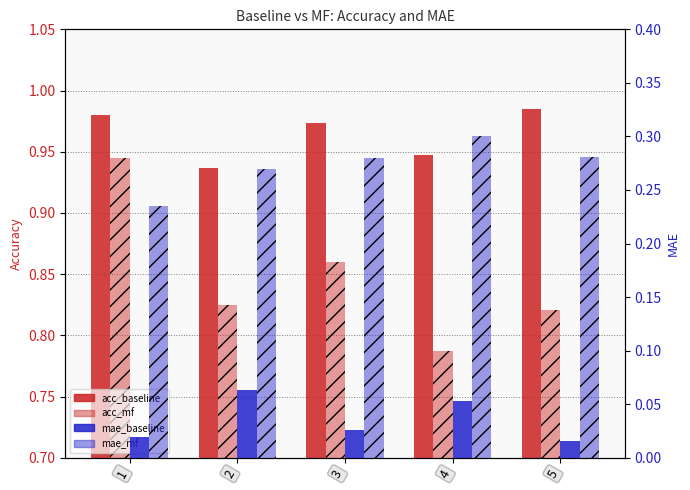

What is the spread (max minus min) of values at 5?

1.0